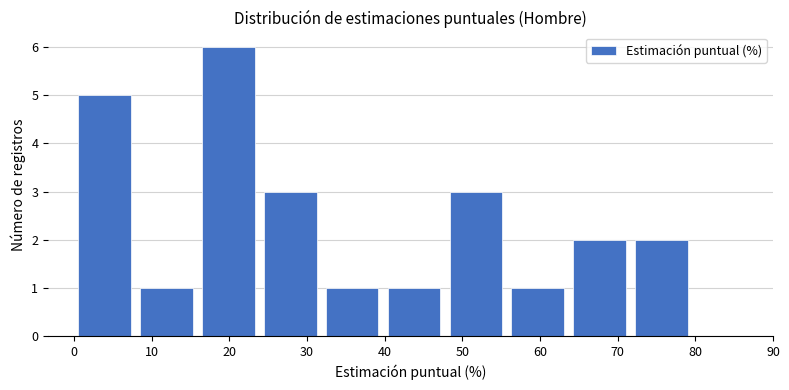

Reading left to right, list every bar in this chart as the range it spans on the x-axis followed by its height. Neither the bar edges nor the heights are printed on the chart, so give them approximately, as read against the axes.

0 to 8: 5
8 to 16: 1
16 to 24: 6
24 to 32: 3
32 to 40: 1
40 to 48: 1
48 to 56: 3
56 to 64: 1
64 to 72: 2
72 to 80: 2